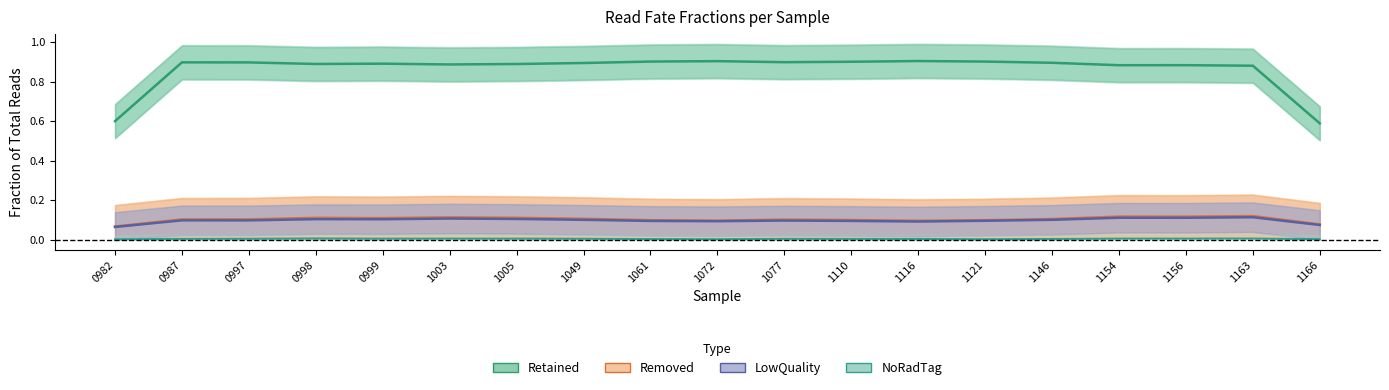

Between 0998 and 1121, which series saw the biggest shift?

Removed